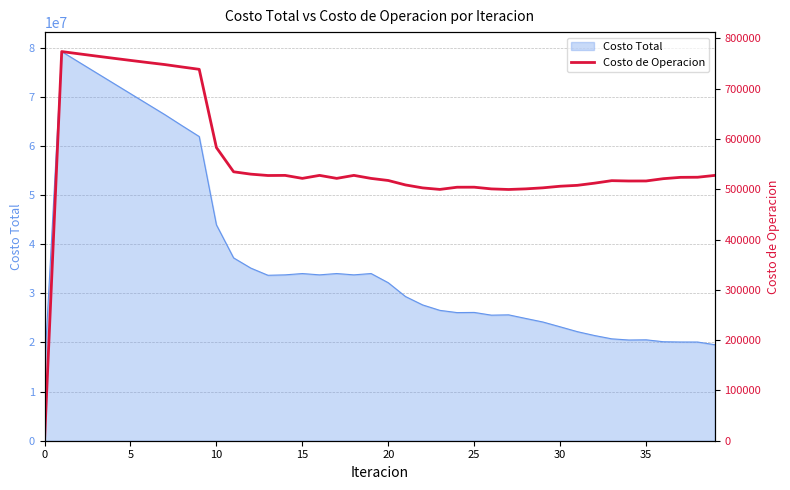

What is the lowest value of the Costo Total series?

14551178.3